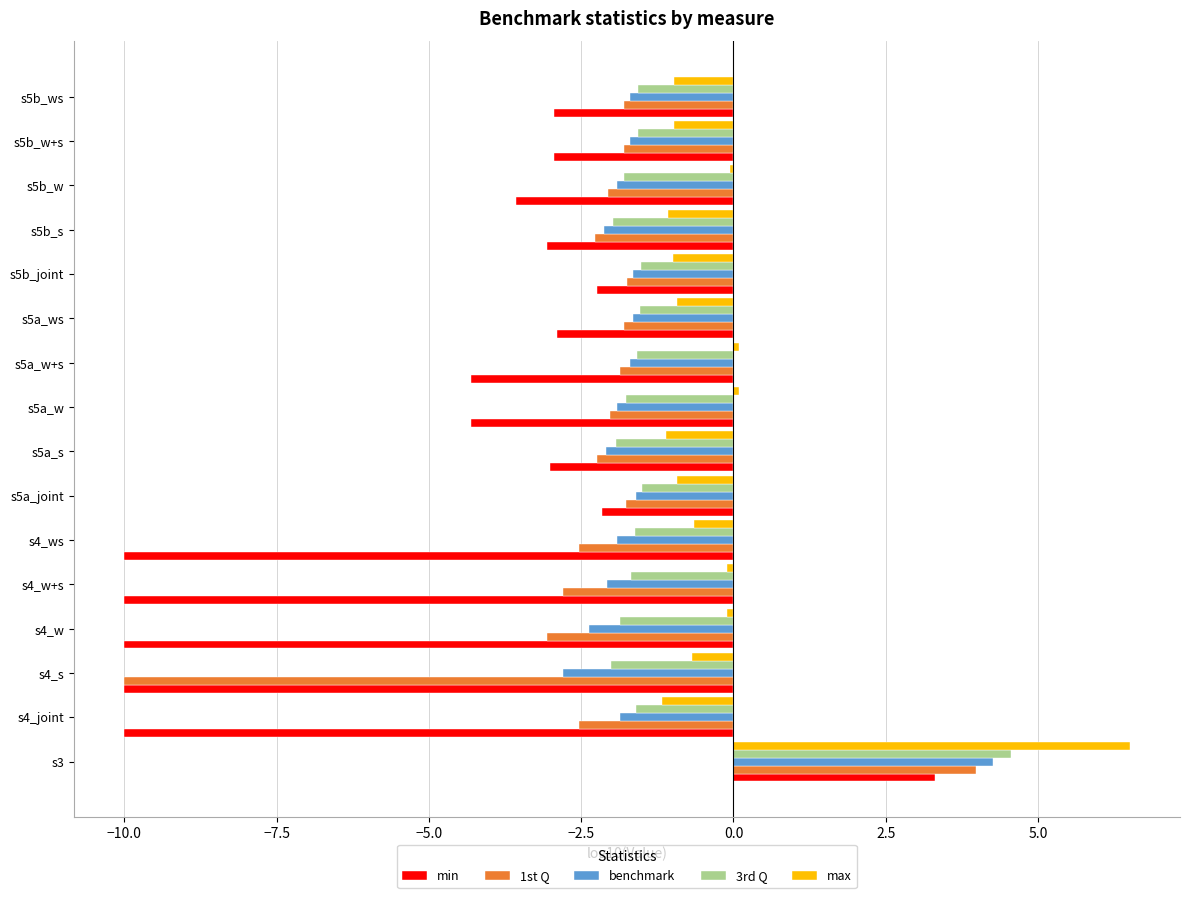

Rank the series by their maximum value, from lowest to highest.

min, 1st Q, benchmark, 3rd Q, max